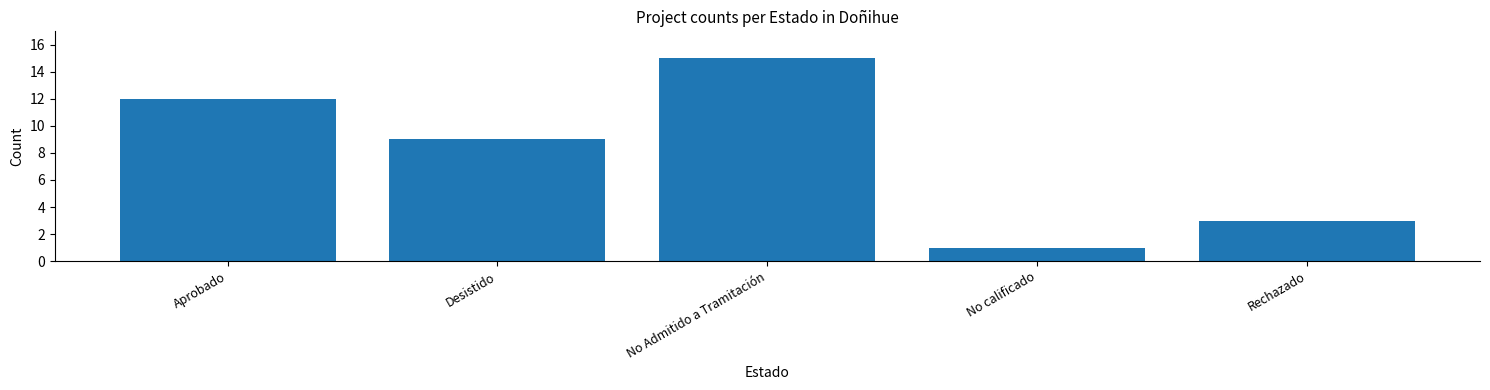

Where is the data nearest to the value 8?

Desistido